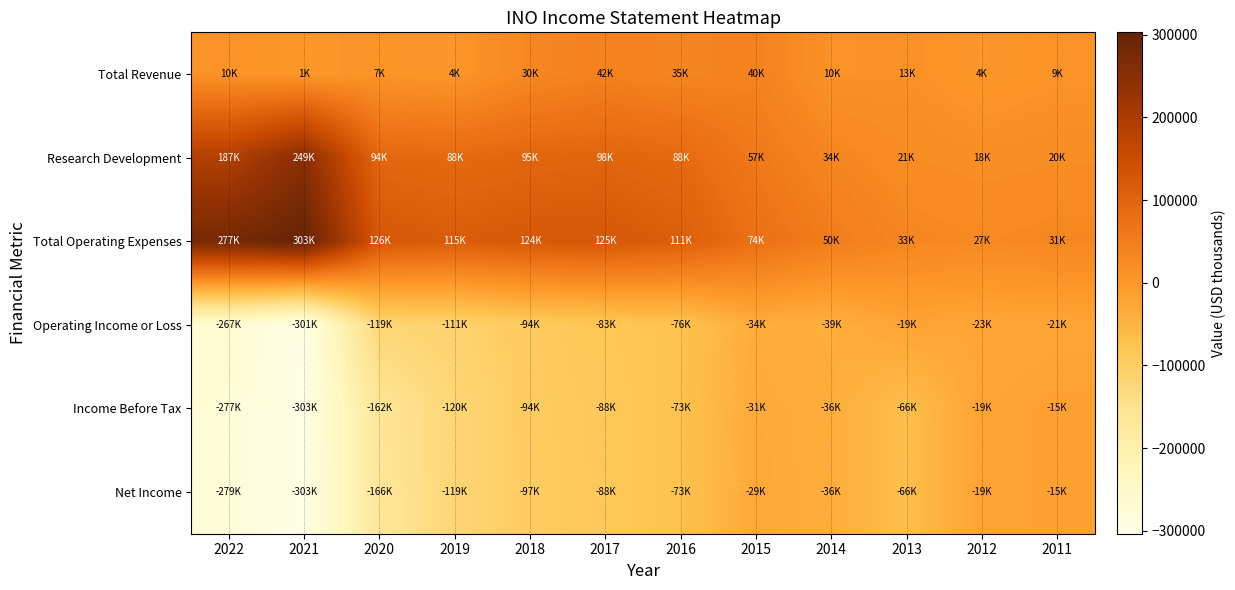

What is the total value across all series at 2021?

-354100